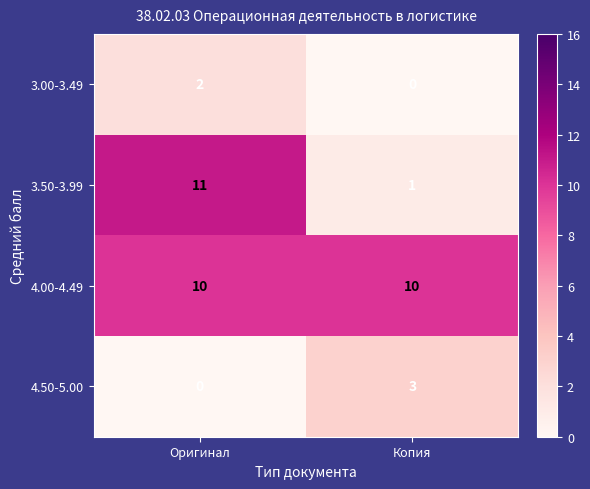

At how many categories does at least one series exceed 4?

2